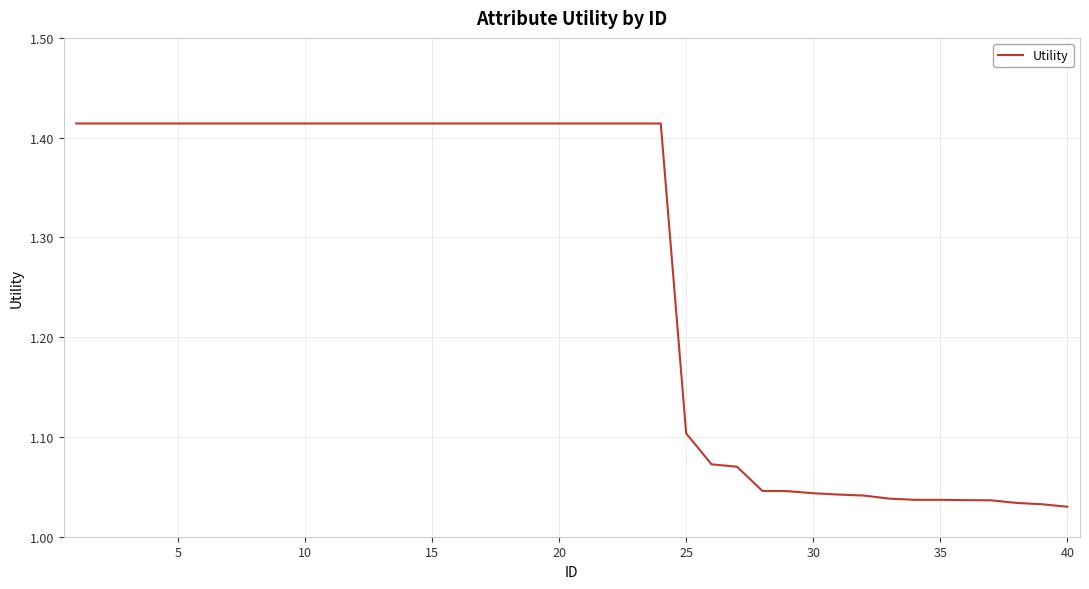

What is the difference between the maximum and minimum values?

0.4